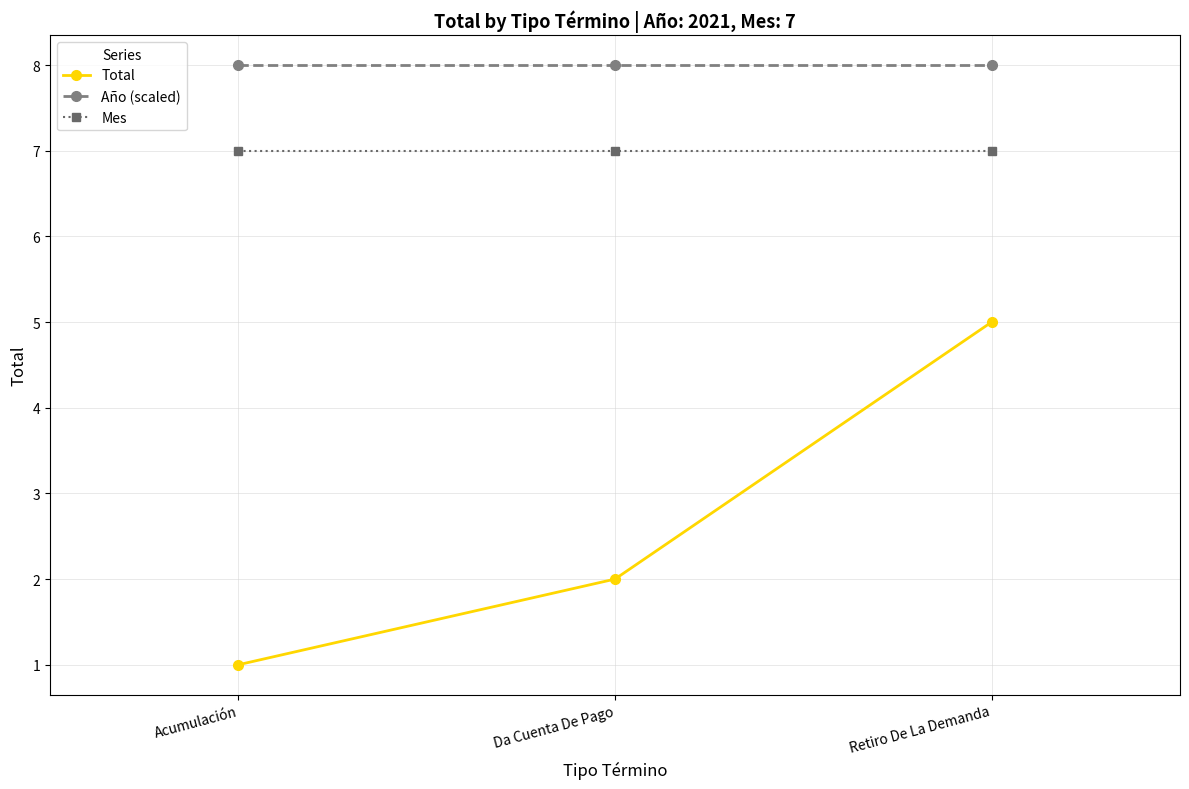

The value of Total at Da Cuenta De Pago is 0. True or false?

False